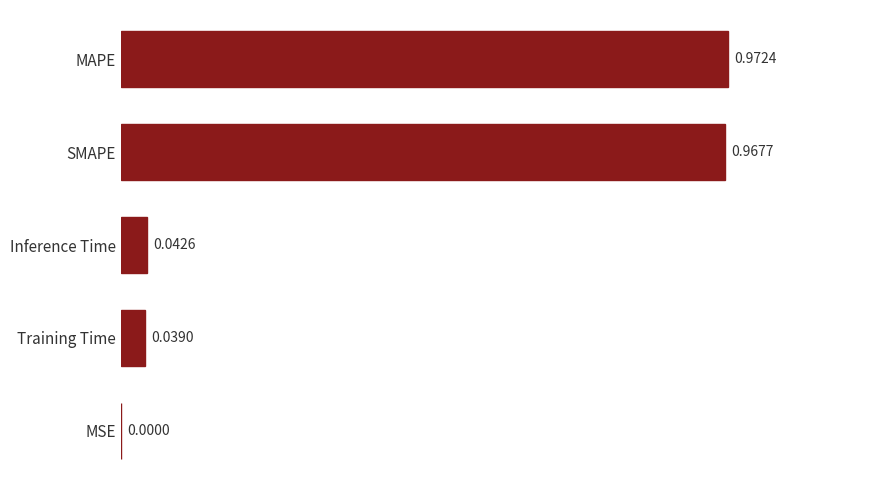

What is the sum of all values?

2.0